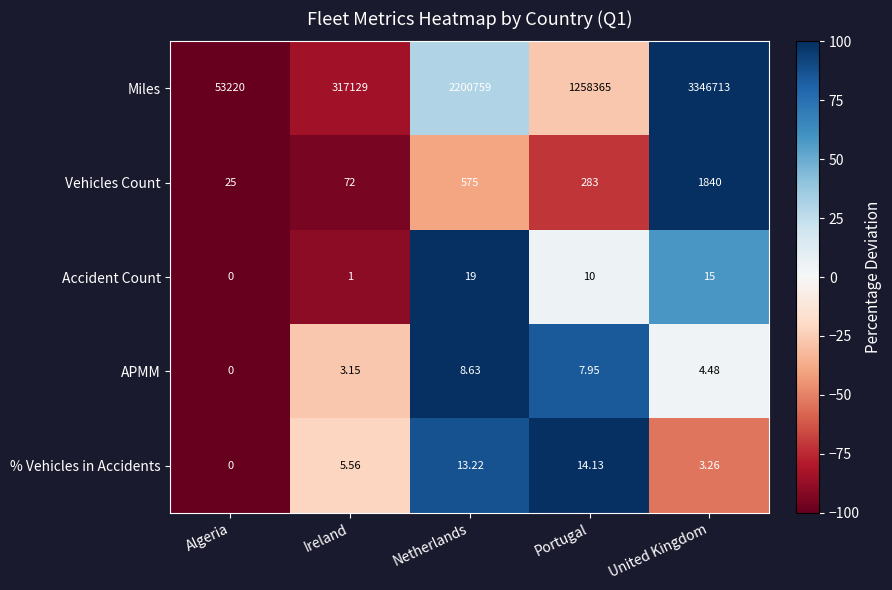

Which series has the largest range (max minus min)?

Miles